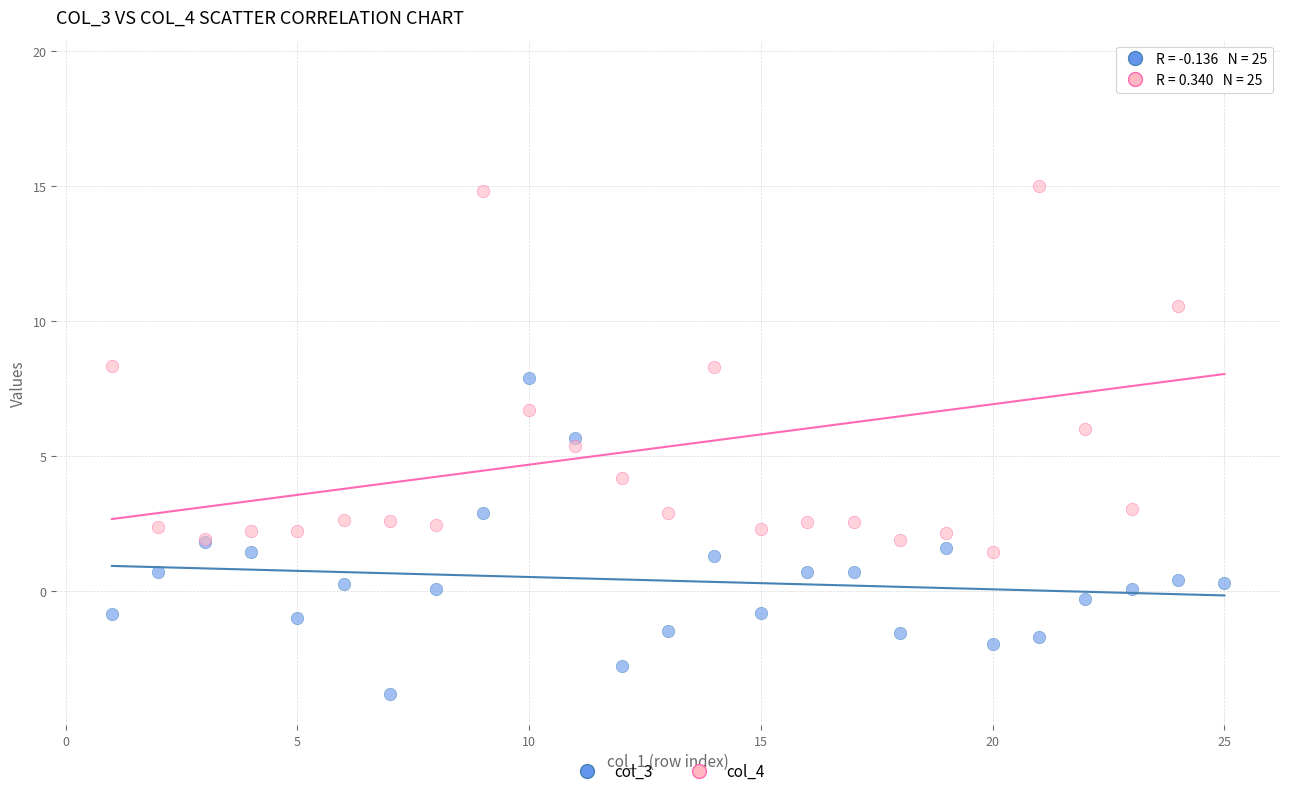

What are all the series names shown in the legend?

col_3, col_4